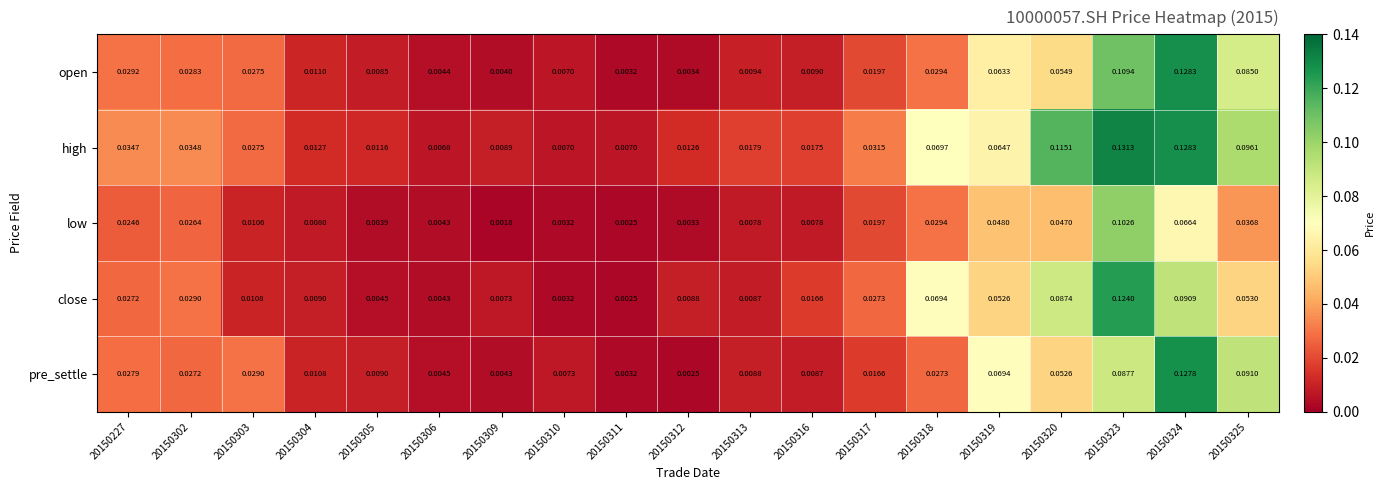

Between 20150304 and 20150325, which series saw the biggest shift?

high